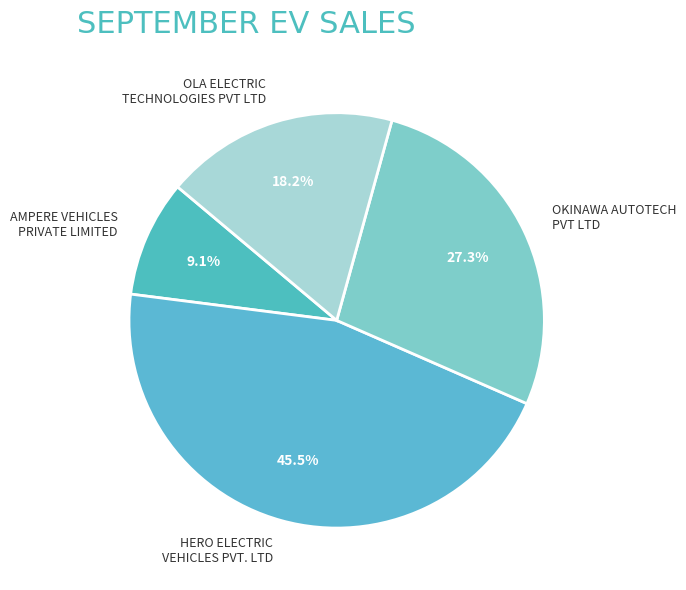

Does OKINAWA AUTOTECH PVT LTD represent more than half of the total?

No